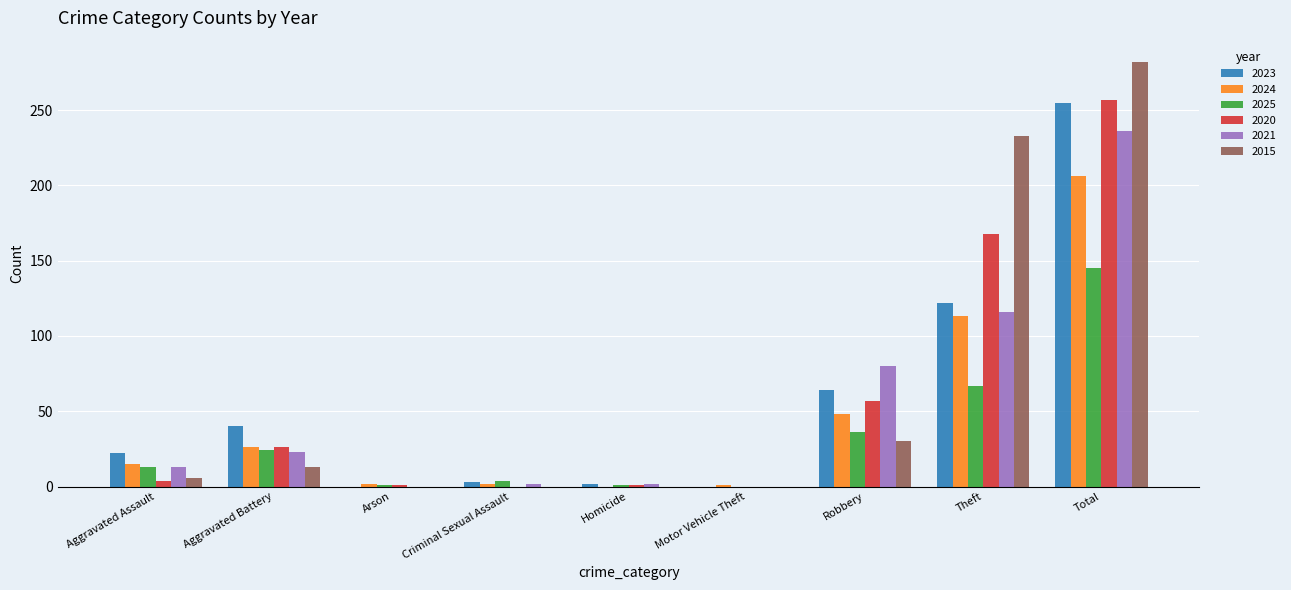

True or false: 2024 has a value of 45 at Total.

False